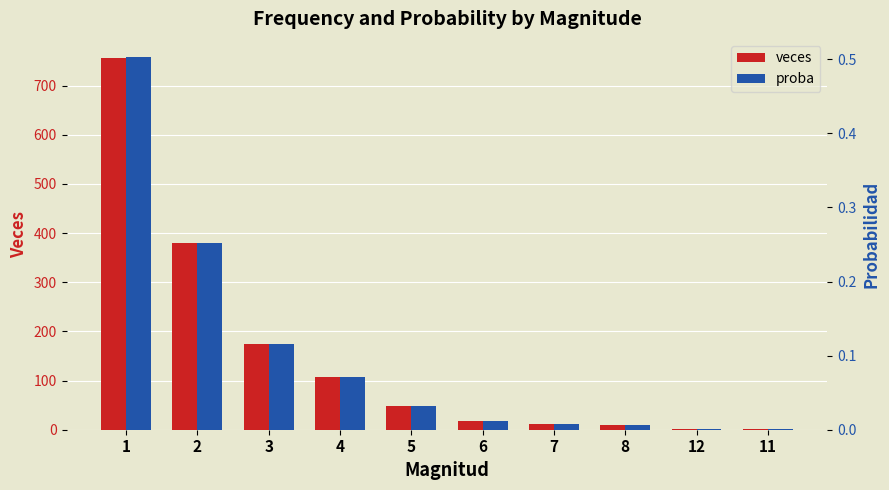

Reading right to left, extract all data points from this chart.

veces: 11=1.0	12=1.0	8=10.0	7=11.0	6=17.0	5=49.0	4=107.0	3=175.0	2=379.0	1=757.0
proba: 11=0.0	12=0.0	8=0.0	7=0.0	6=0.0	5=0.0	4=0.1	3=0.1	2=0.3	1=0.5